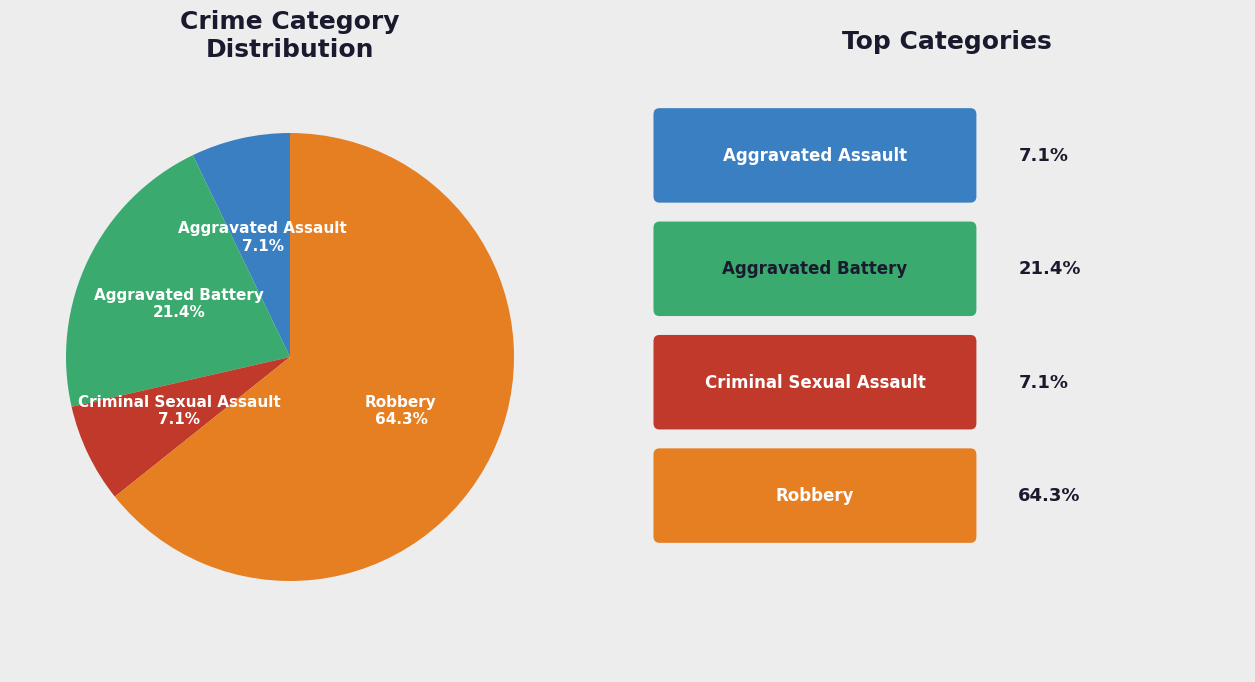

Which slice is the smallest?

Aggravated Assault